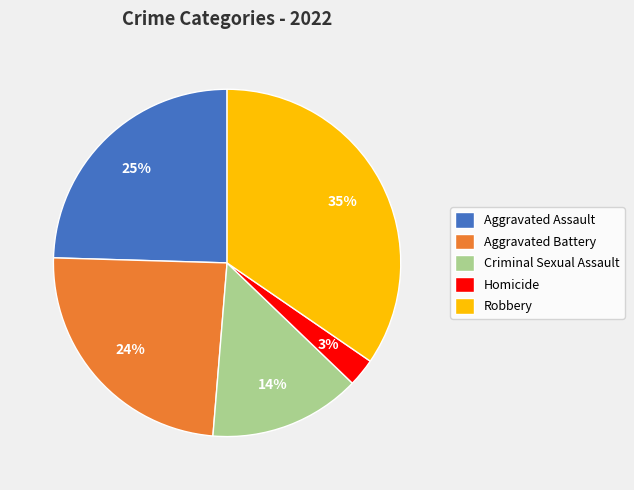

Which category has the biggest portion of the pie?

Robbery